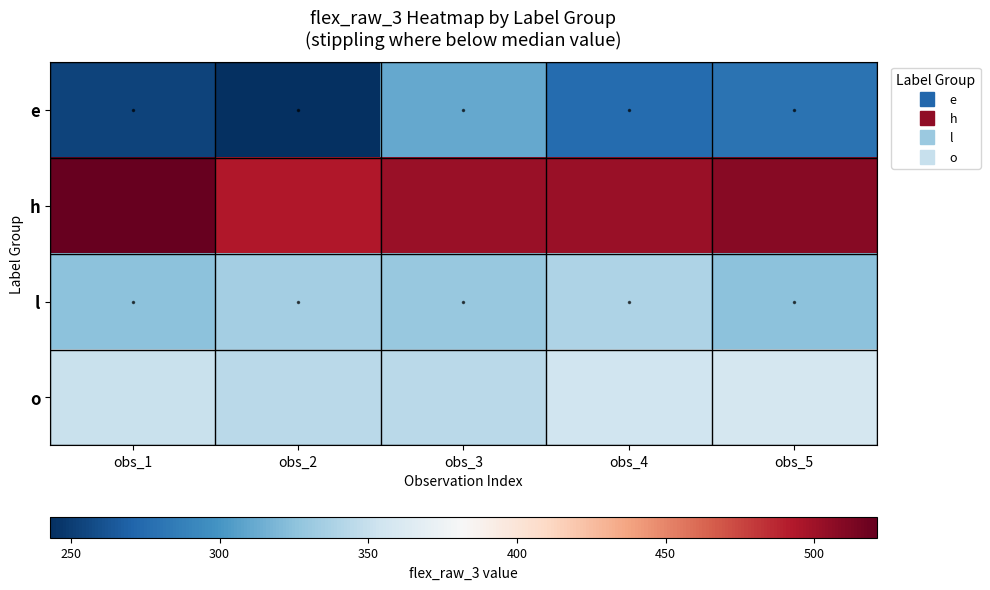

Rank the series by their maximum value, from lowest to highest.

e, l, o, h